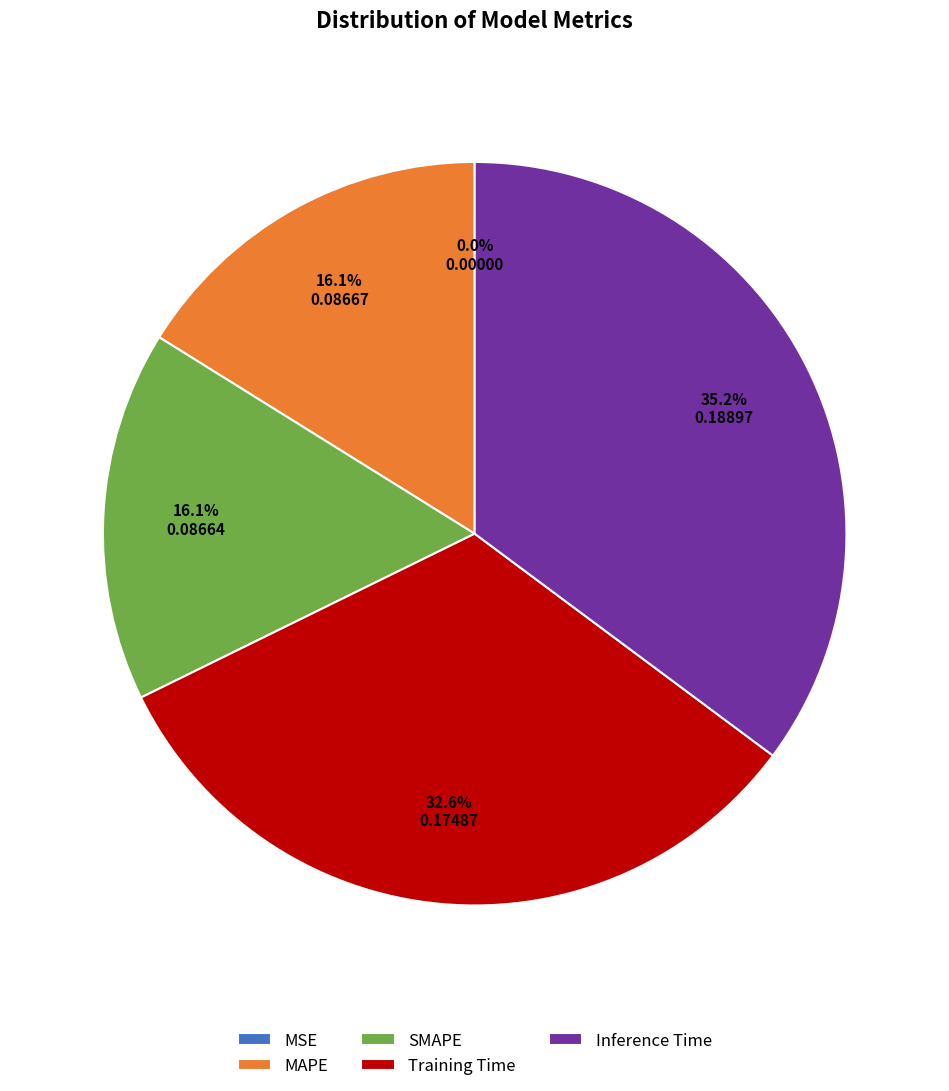

Which category has the biggest portion of the pie?

Inference Time